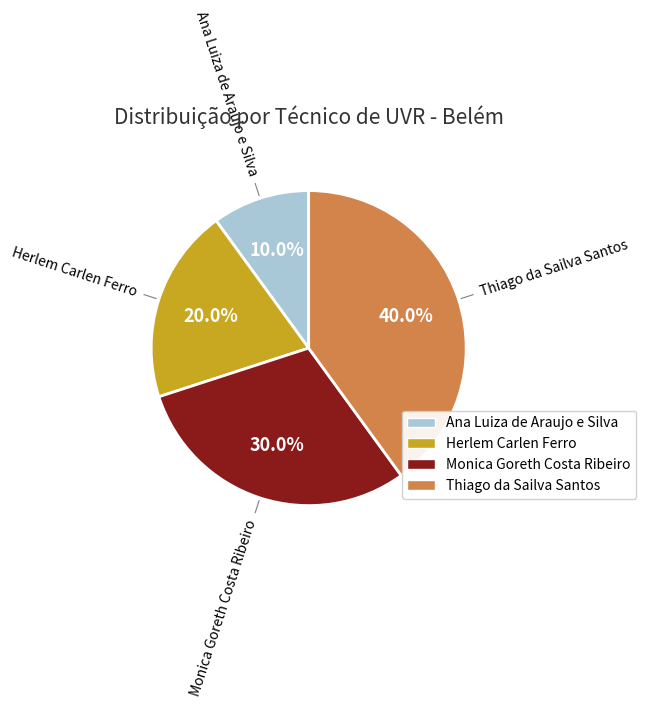

To the nearest percent, what is the average slice percentage?

25%